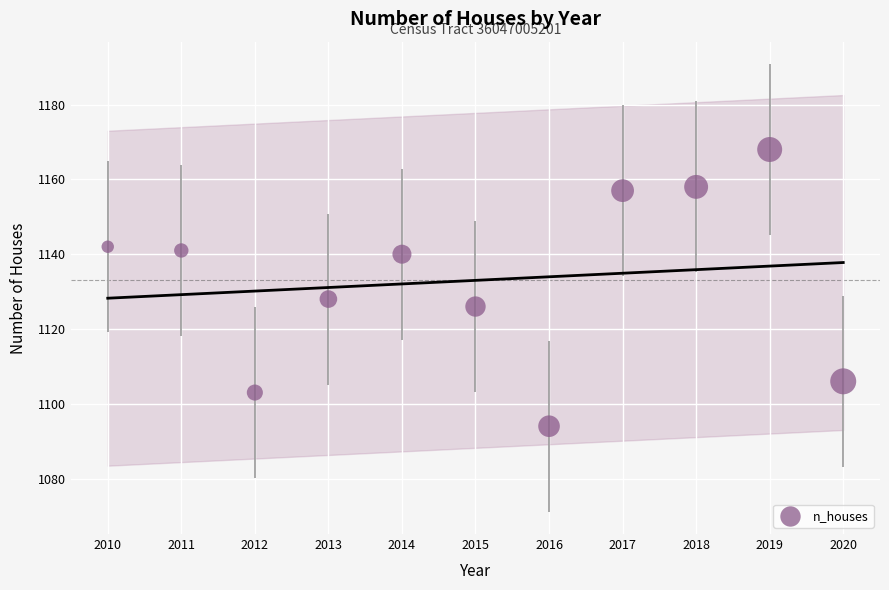

What Y value in the scatter plot is closest to 1131?

1128